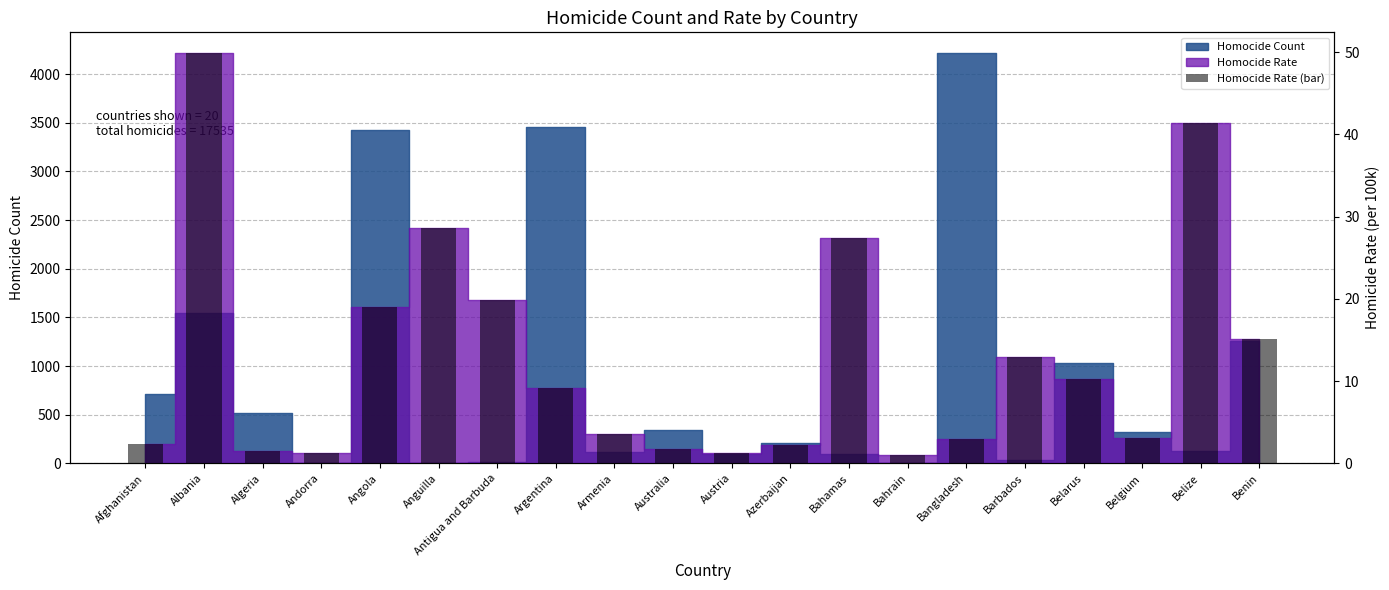

Which category has the highest value across all series?

Albania